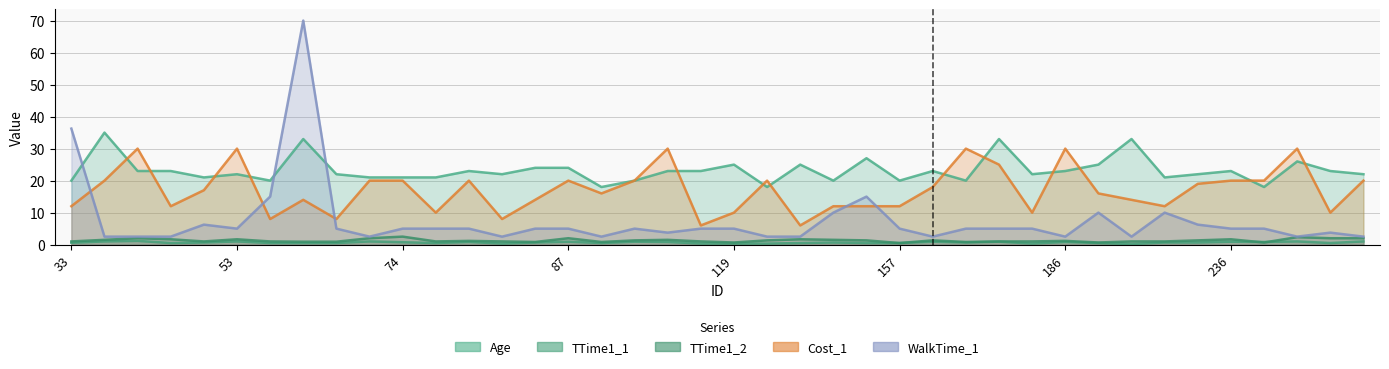

Rank the series at 249 from highest to lowest value.

Cost_1, Age, WalkTime_1, TTime1_2, TTime1_1